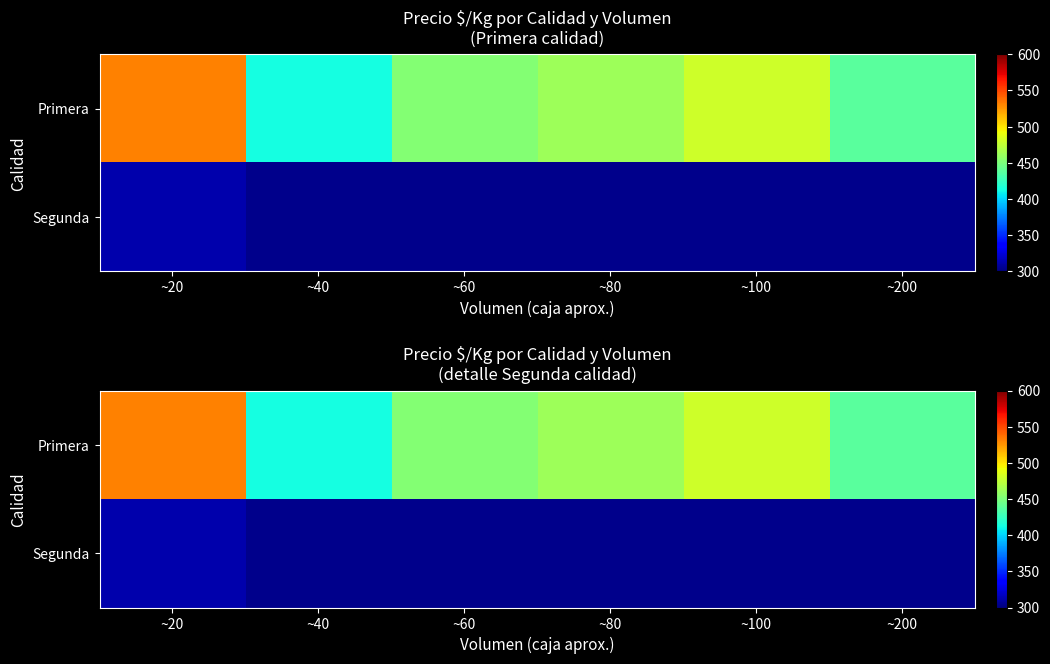

At how many categories does at least one series exceed 508?

1